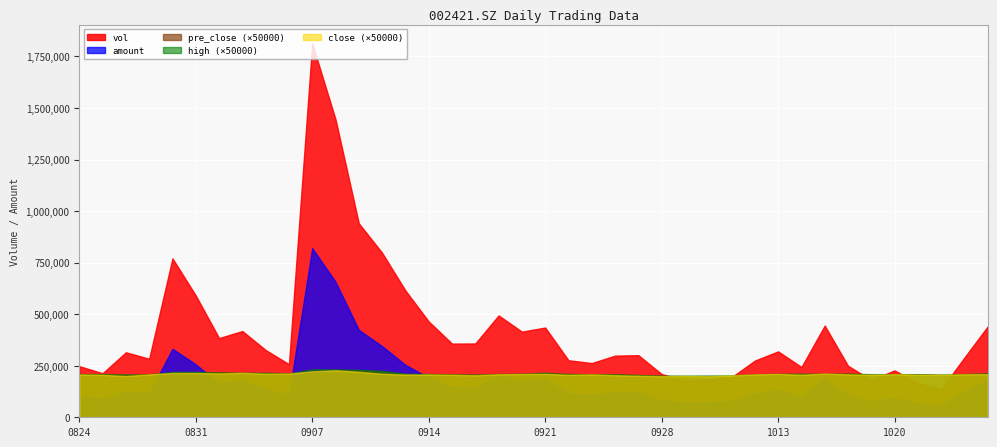

Rank the series by their maximum value, from lowest to highest.

close, pre_close, high, amount, vol